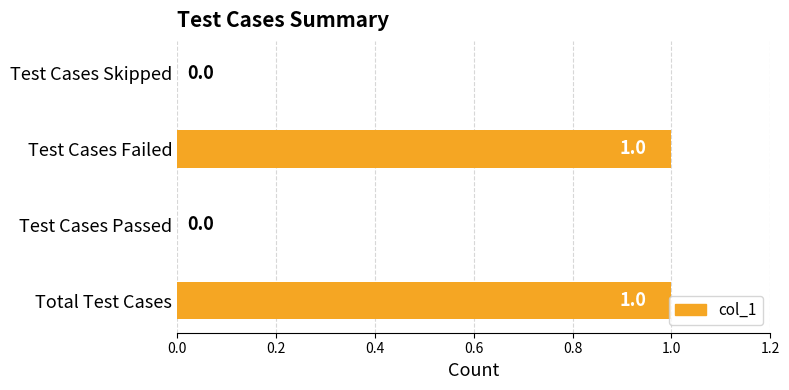

What is the ratio of the value at Test Cases Failed to the value at Total Test Cases?

1.0